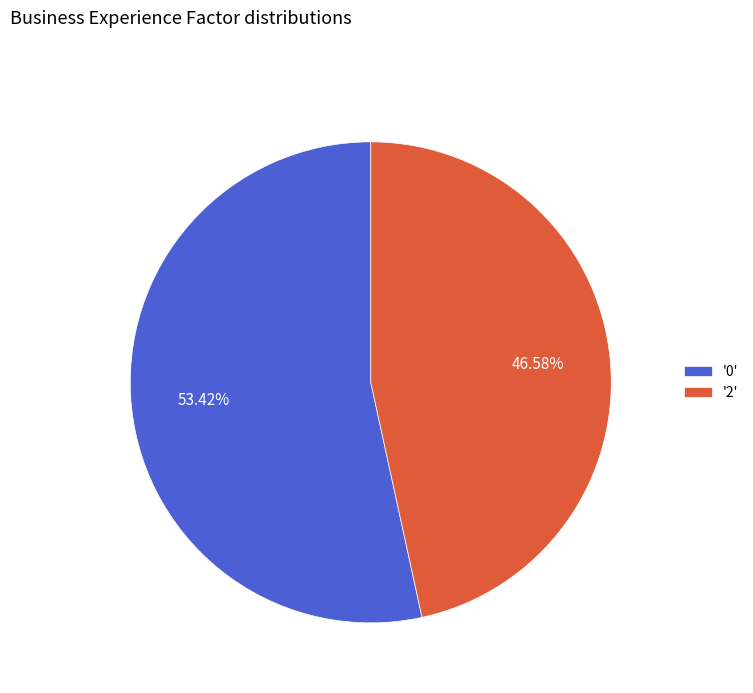

Do '0' and '2' together represent more than half of the pie?

Yes